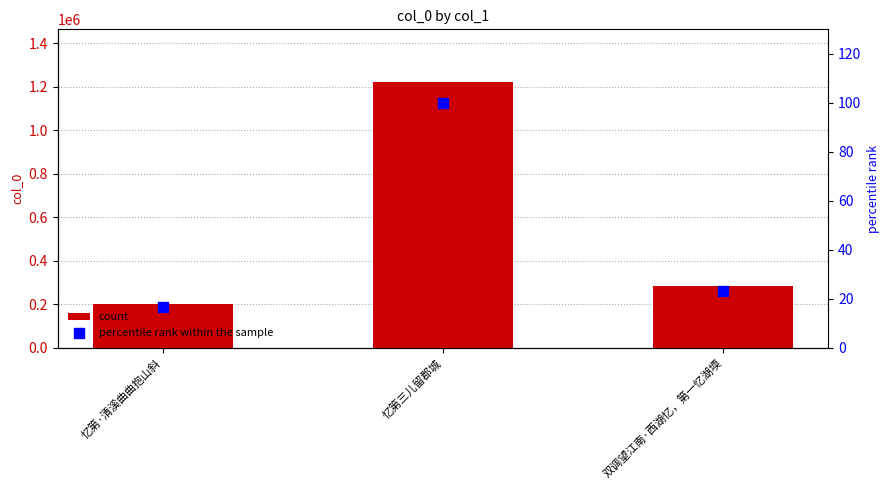

Which series has the largest total across all categories?

count